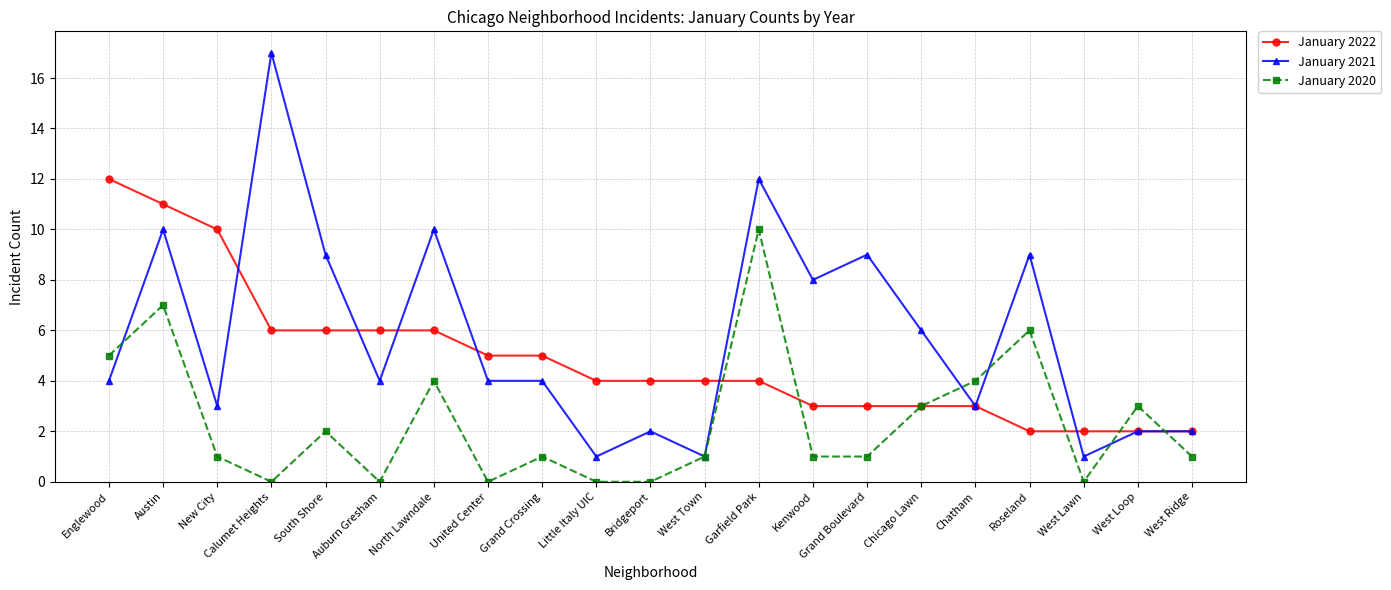

What are all the series names shown in the legend?

January 2022, January 2021, January 2020